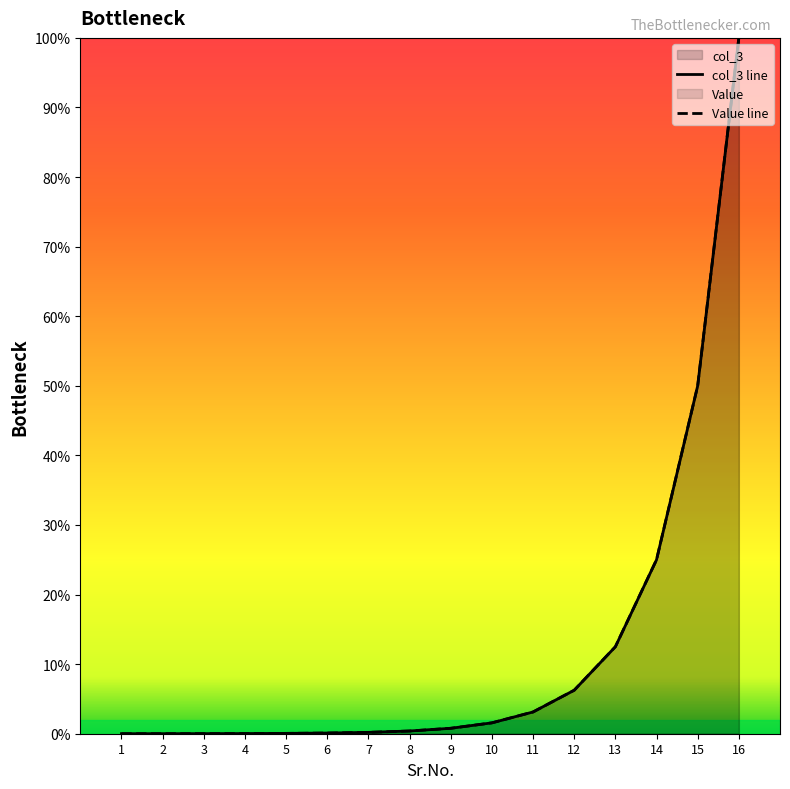

Rank the series by their maximum value, from highest to lowest.

col_3, Value